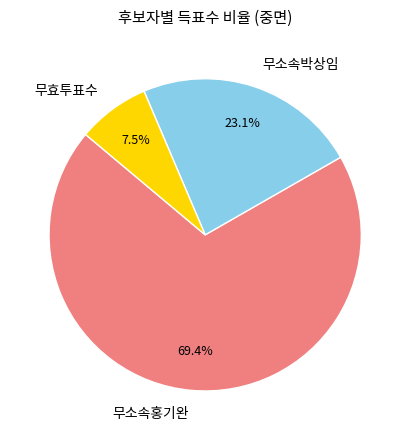

Is there any slice that represents more than half of the pie?

Yes